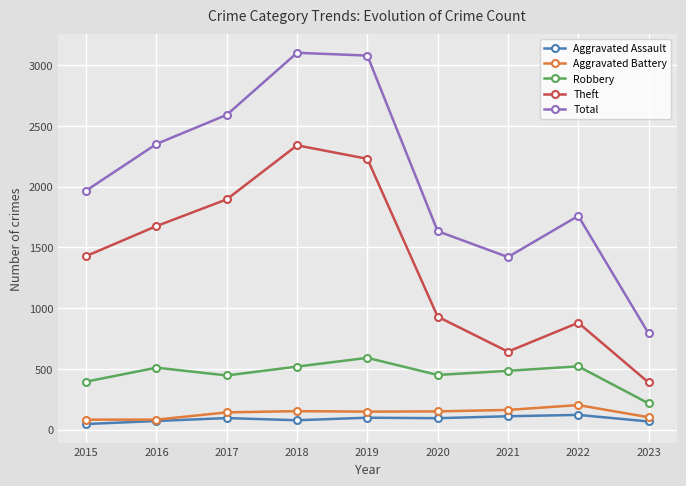

What is the difference between the Aggravated Assault values at 2018 and 2020?

17